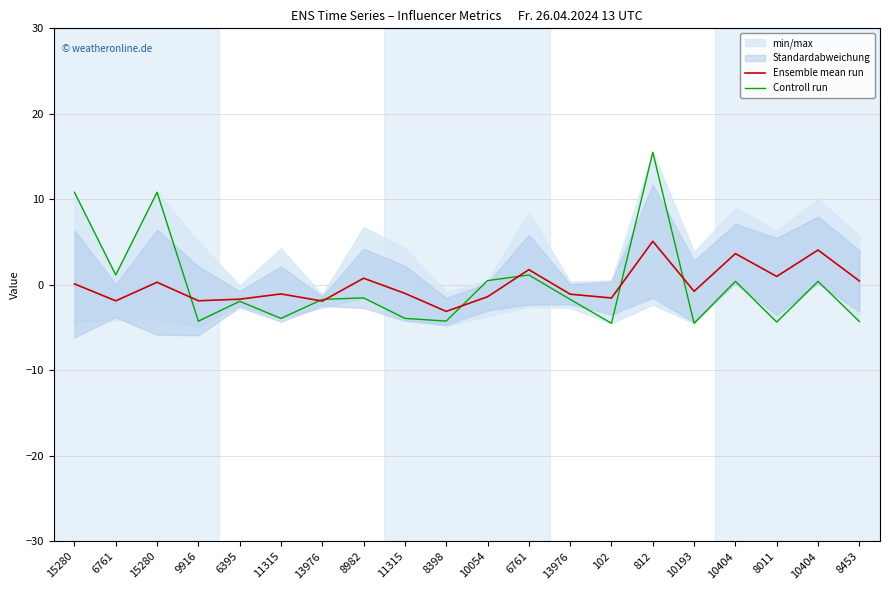

At which category is the sum across all series the highest?

812